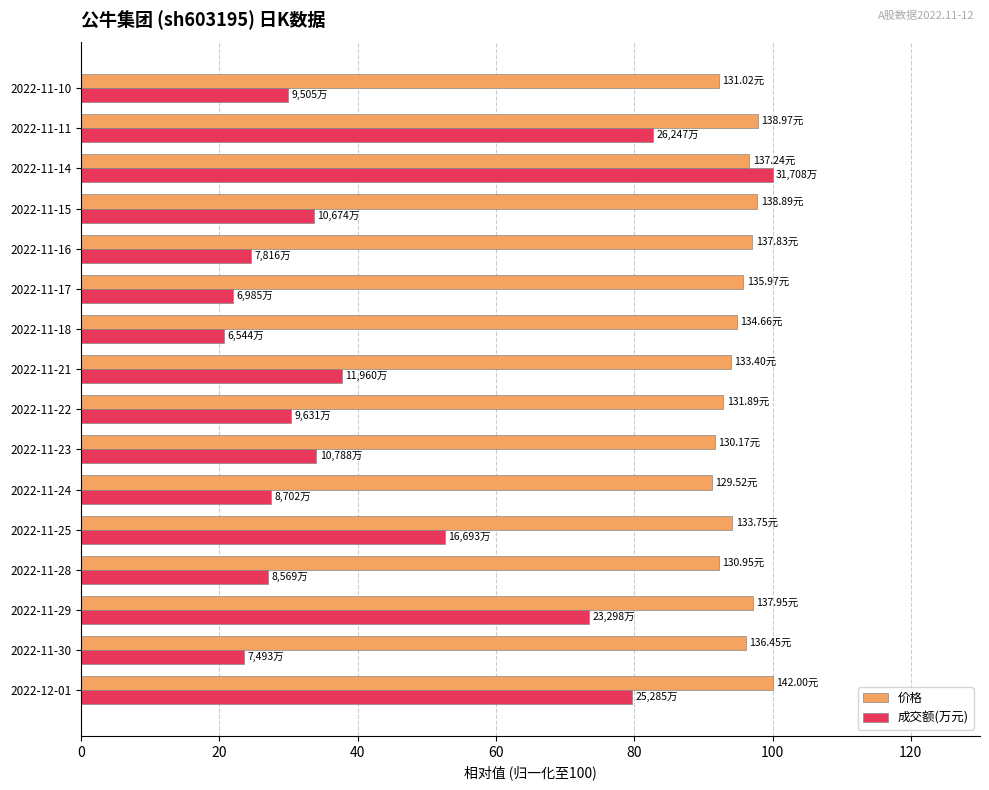

Which series has the largest total across all categories?

价格